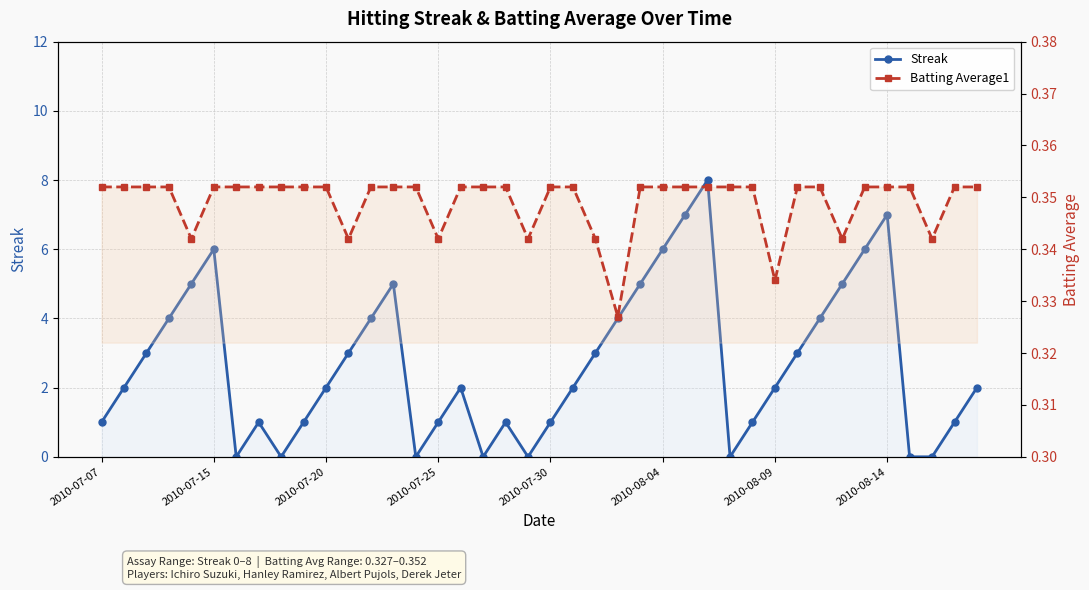

Between 2010-08-04 and 12, which is larger?

2010-08-04